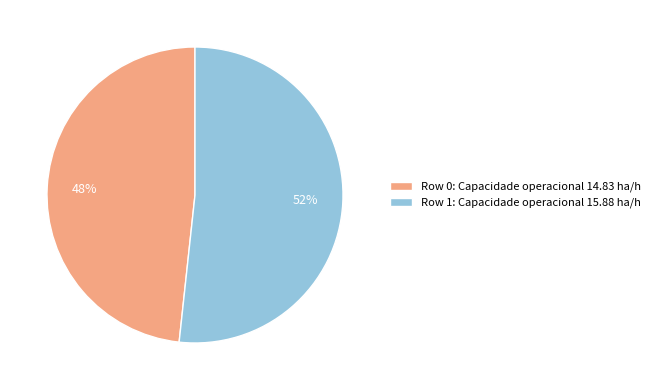

Is it true that Row 1 is 52% of the pie?

True